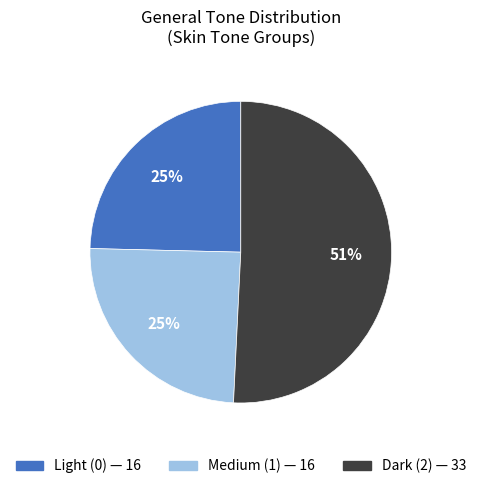

To the nearest percent, what is the average slice percentage?

33%